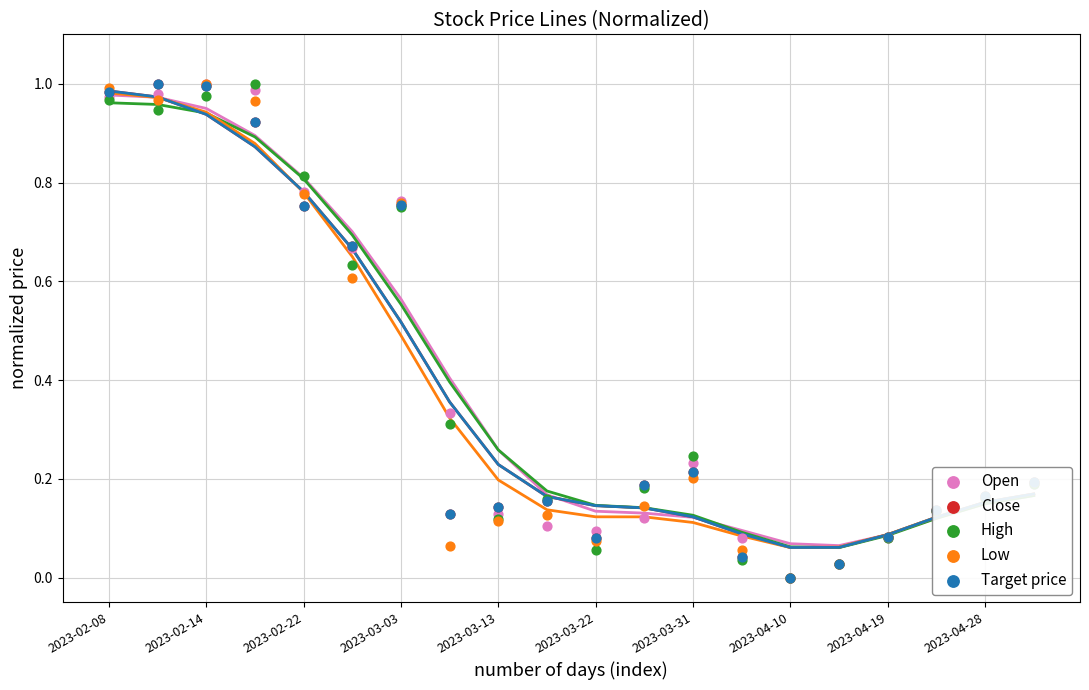

What is the total value across all series at 2023-03-31?

1.1